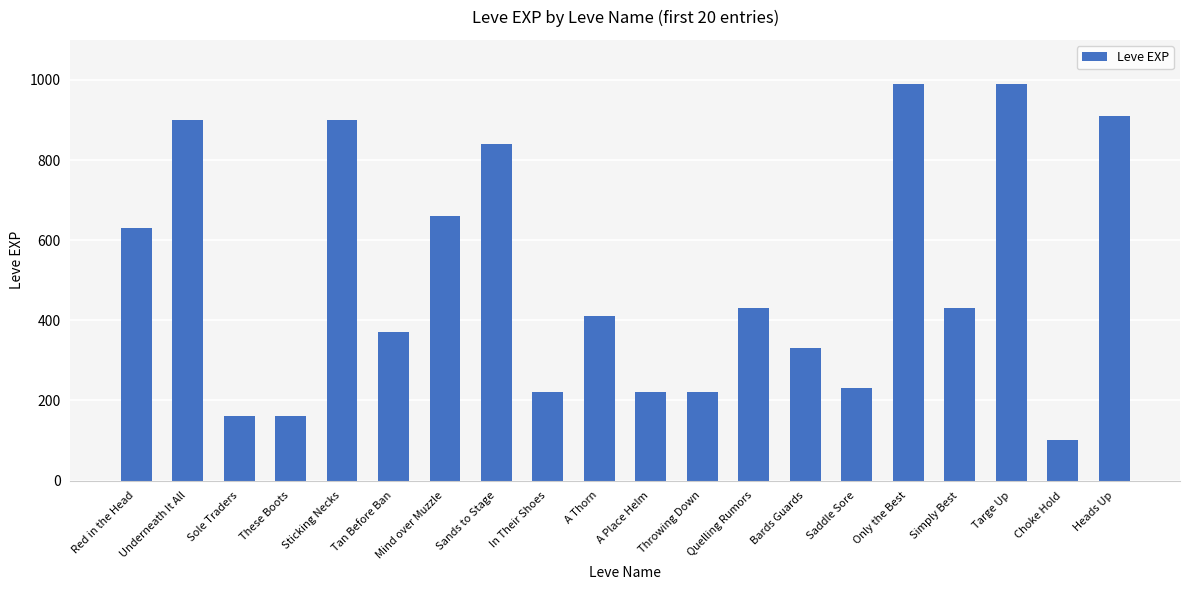

What is the difference between the maximum and minimum values?

890